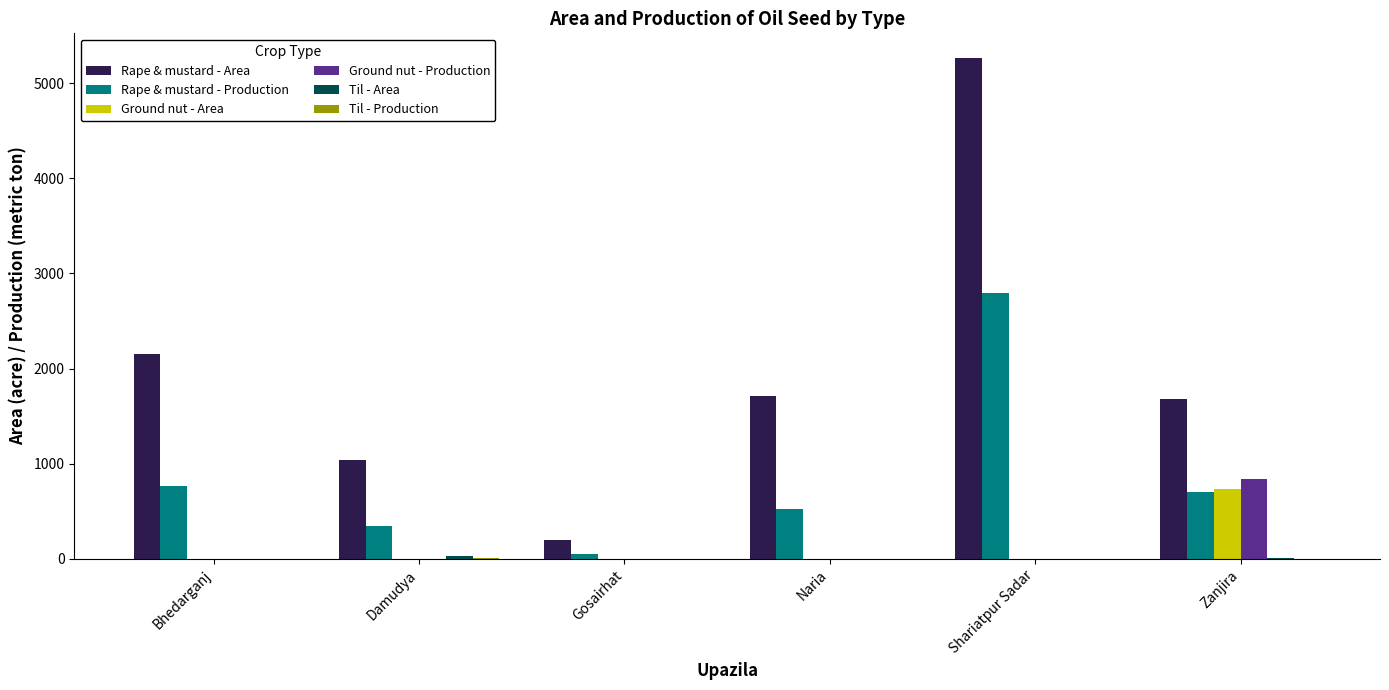

Is it true that Ground nut - Area equals 466 at Shariatpur Sadar?

False